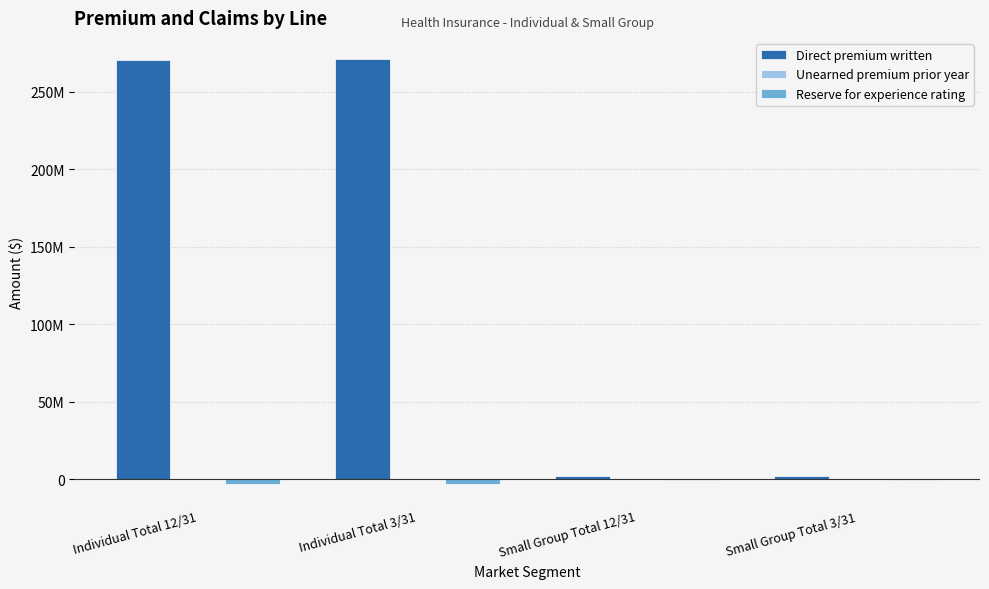

Are the bars grouped side by side (vs. stacked)?

Yes